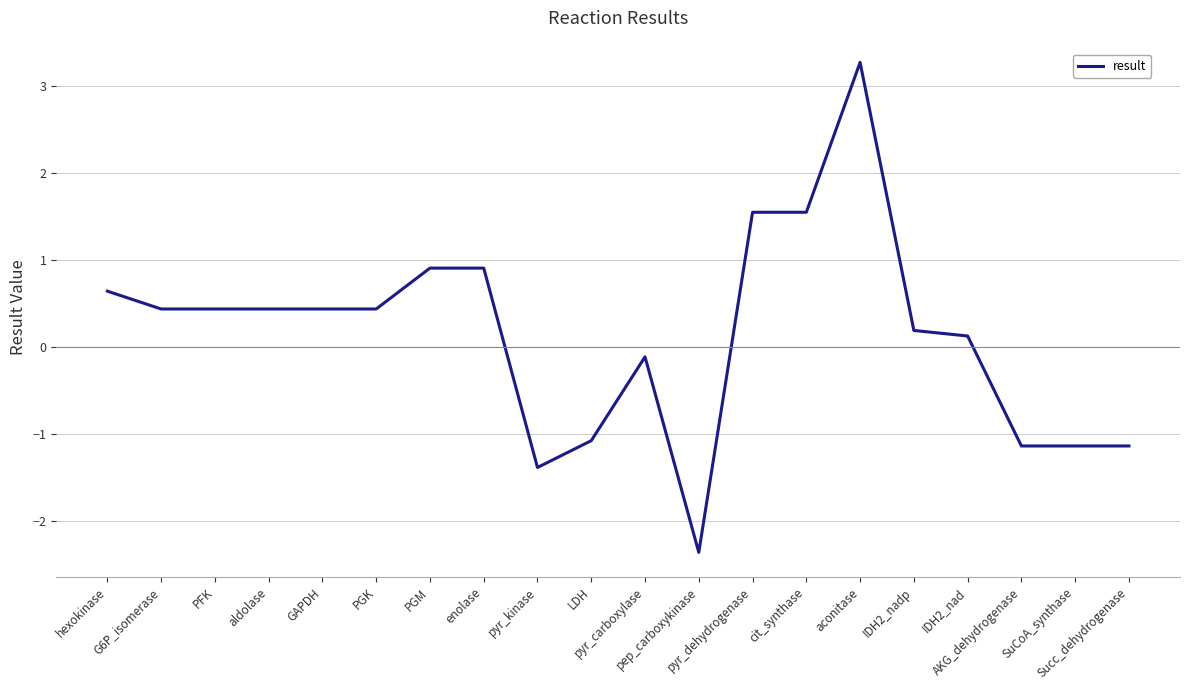

What is the greatest value displayed?

3.3